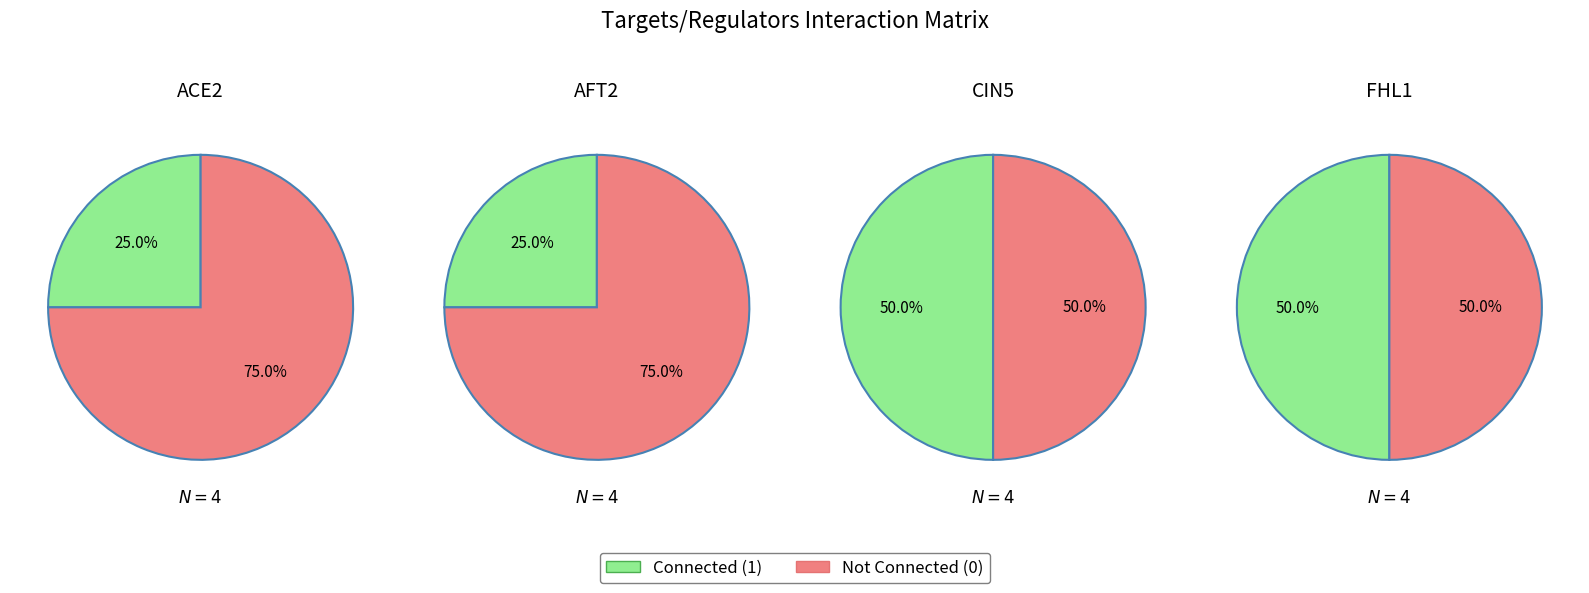

Is it true that ACE2 is 13% of the pie?

False